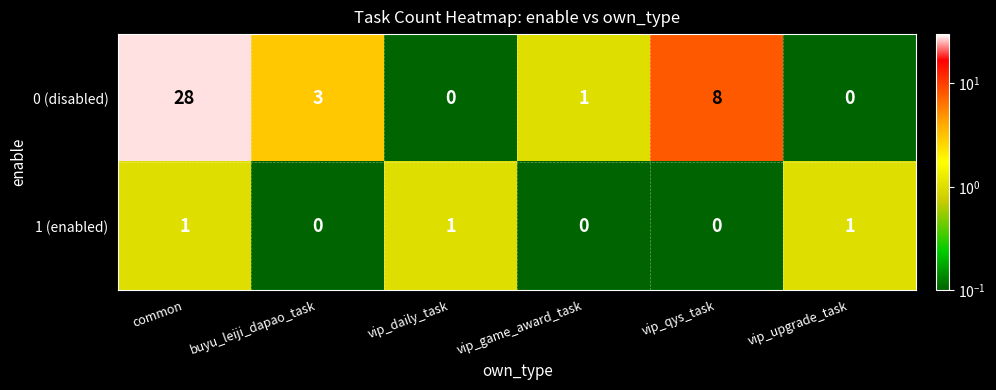

What is the maximum value for 0 (disabled)?

28